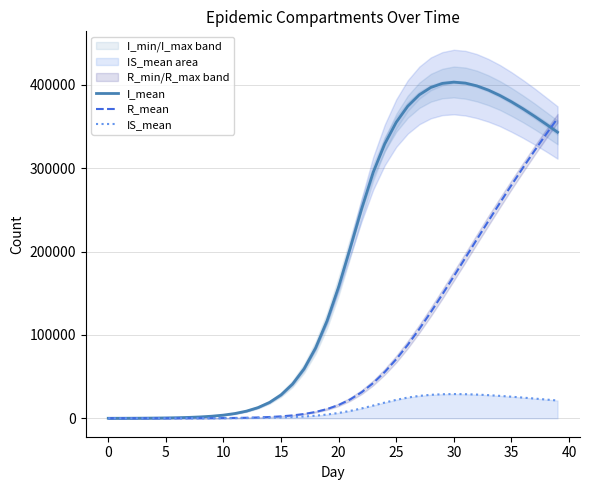

What is the highest value of the IS_mean series?

29069.1